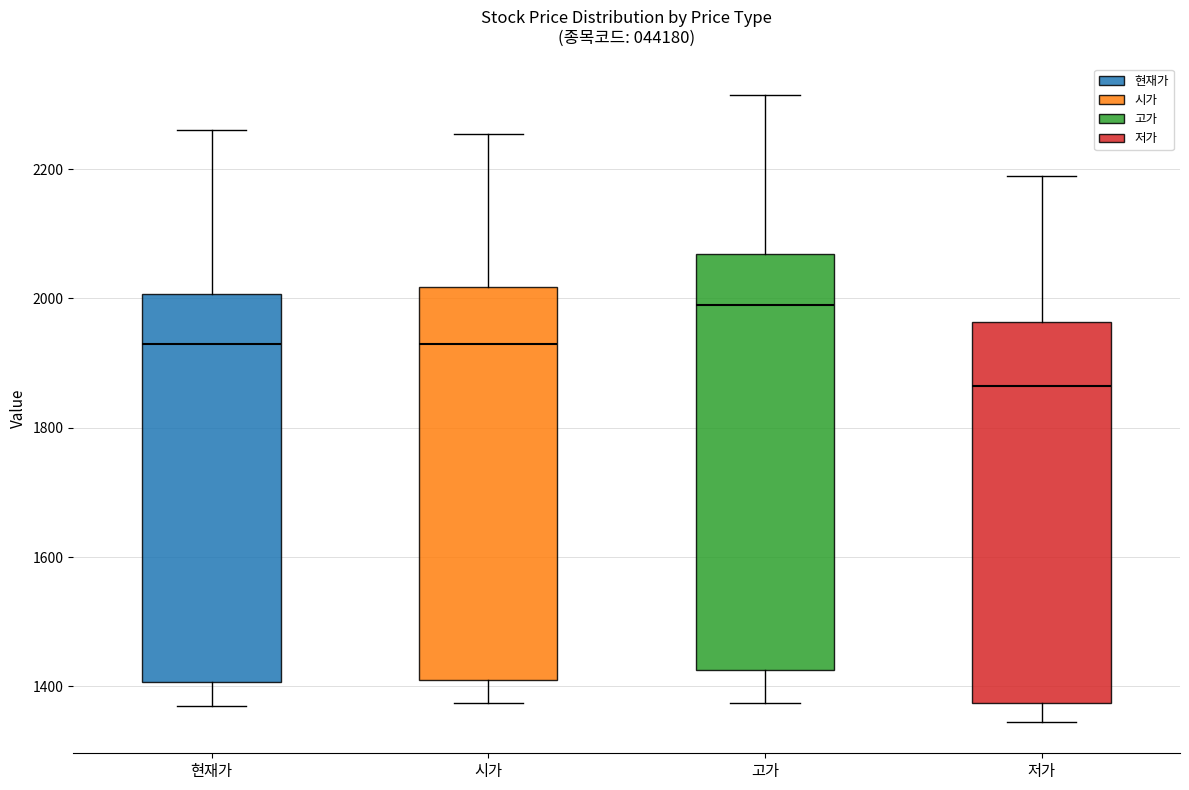

Reading left to right, transcribe this box plot: for each box, give where its median line is, the range the box spans, and where its two whiskers end, as read against the y-axis. The values are not printed on the chart, so give them approximately, as read against the axis.

현재가: median 1940, box 1400 to 2000, whiskers 1380 to 2260
시가: median 1940, box 1420 to 2020, whiskers 1380 to 2260
고가: median 2000, box 1420 to 2060, whiskers 1380 to 2320
저가: median 1860, box 1380 to 1960, whiskers 1340 to 2200